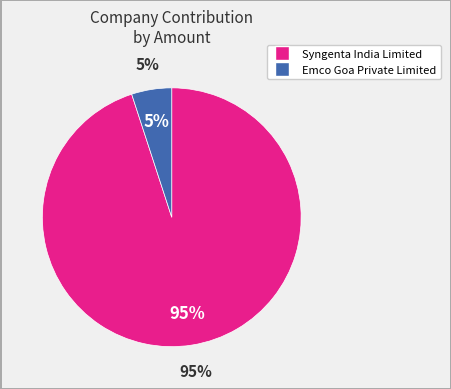

True or false: Emco Goa Private Limited accounts for 5% of the total.

True